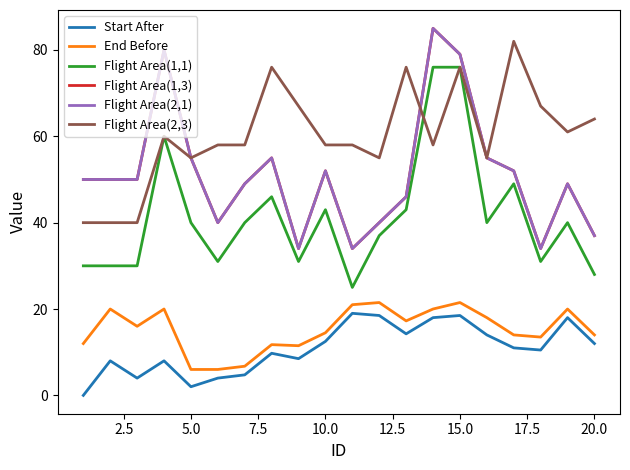

True or false: Flight Area(1,1) and Start After cross at least once.

False